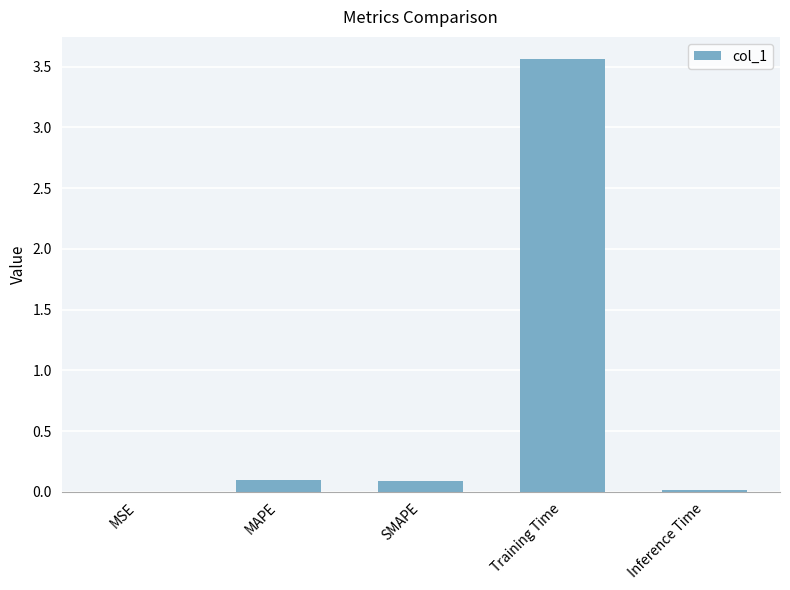

The value at MAPE is 0.1. True or false?

True